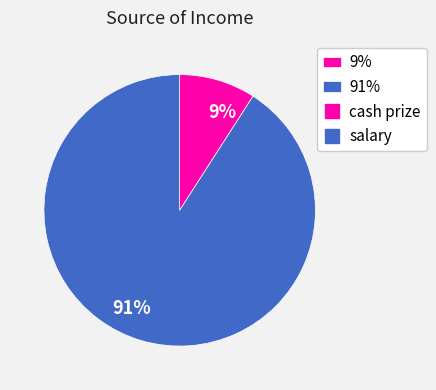

What is the majority slice?

91%